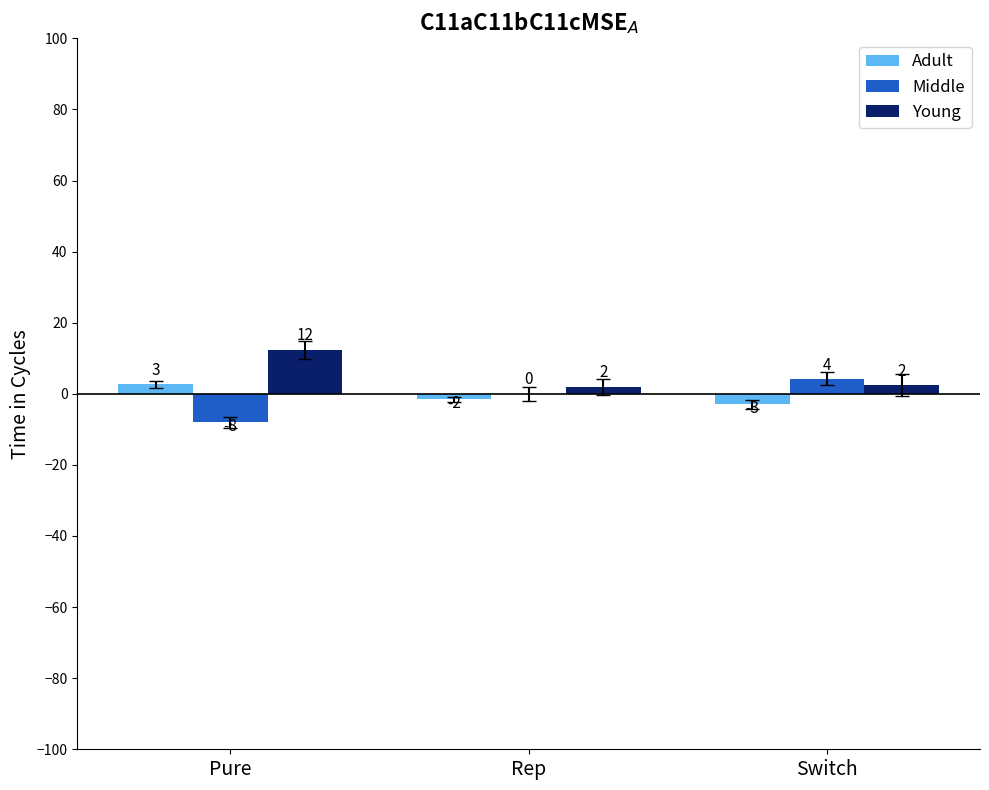

Are the bars grouped side by side (vs. stacked)?

Yes